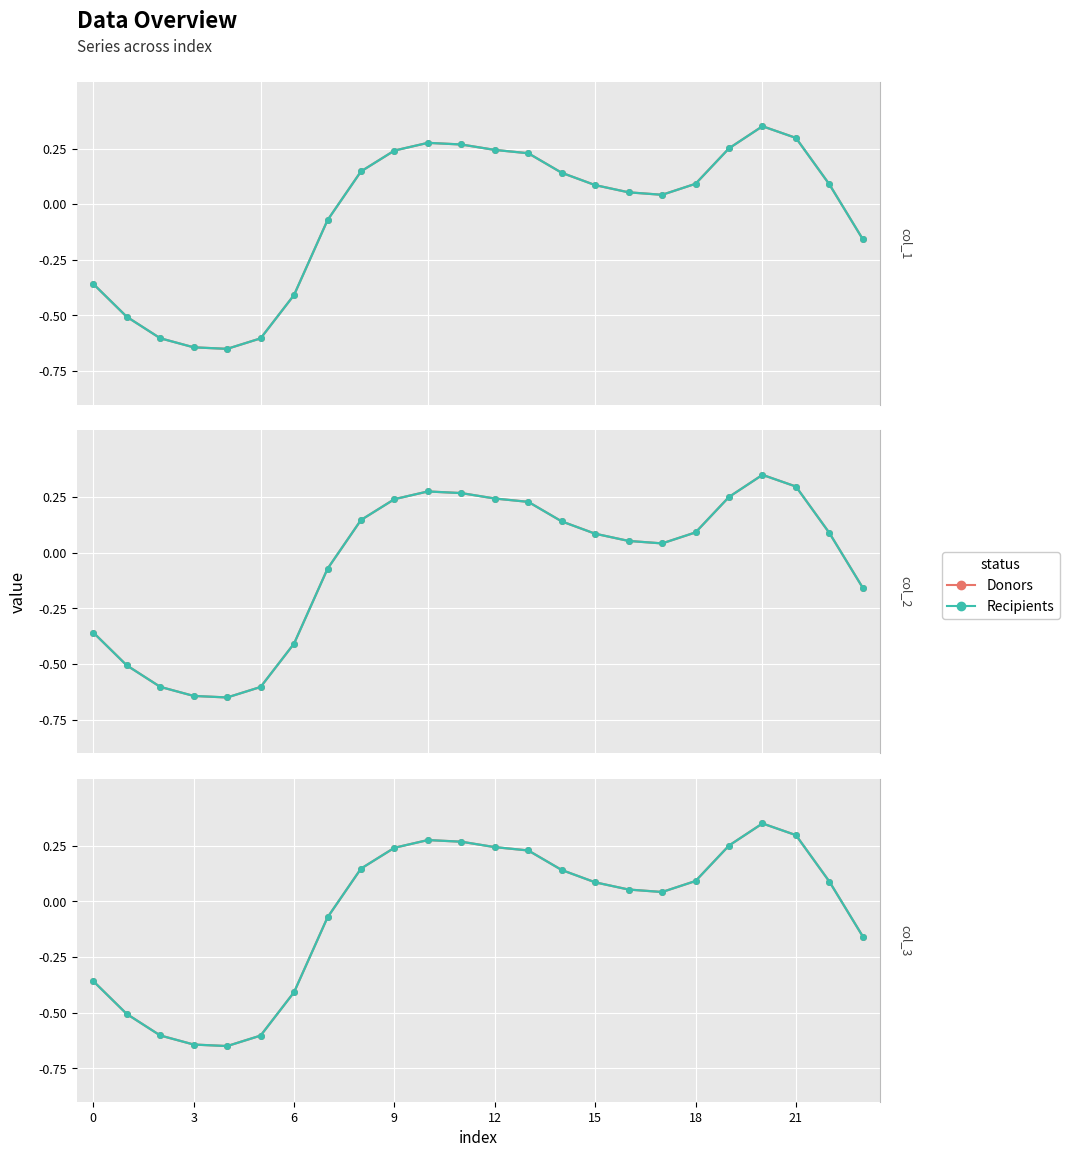

Rank the series by their maximum value, from lowest to highest.

Donors, Recipients